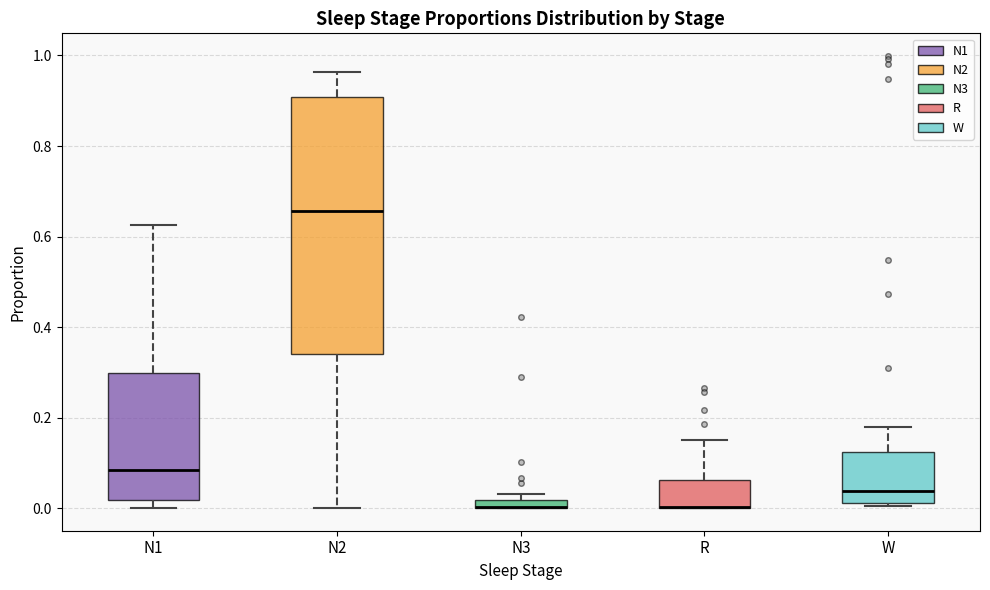

Where does the upper whisker of the box for W end on the y-axis? The values are not printed on the chart, so give them approximately, as read against the axis.

0.18